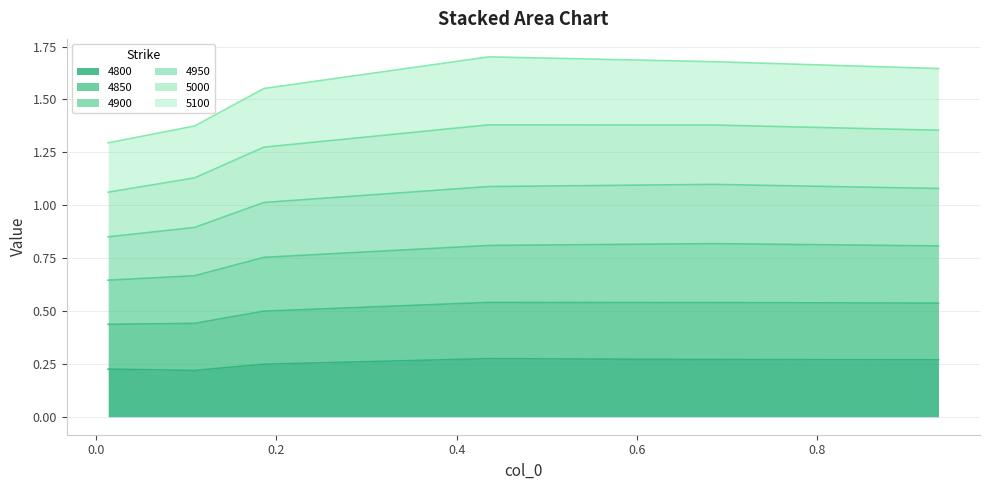

True or false: 4850 and 4900 cross at least once.

False